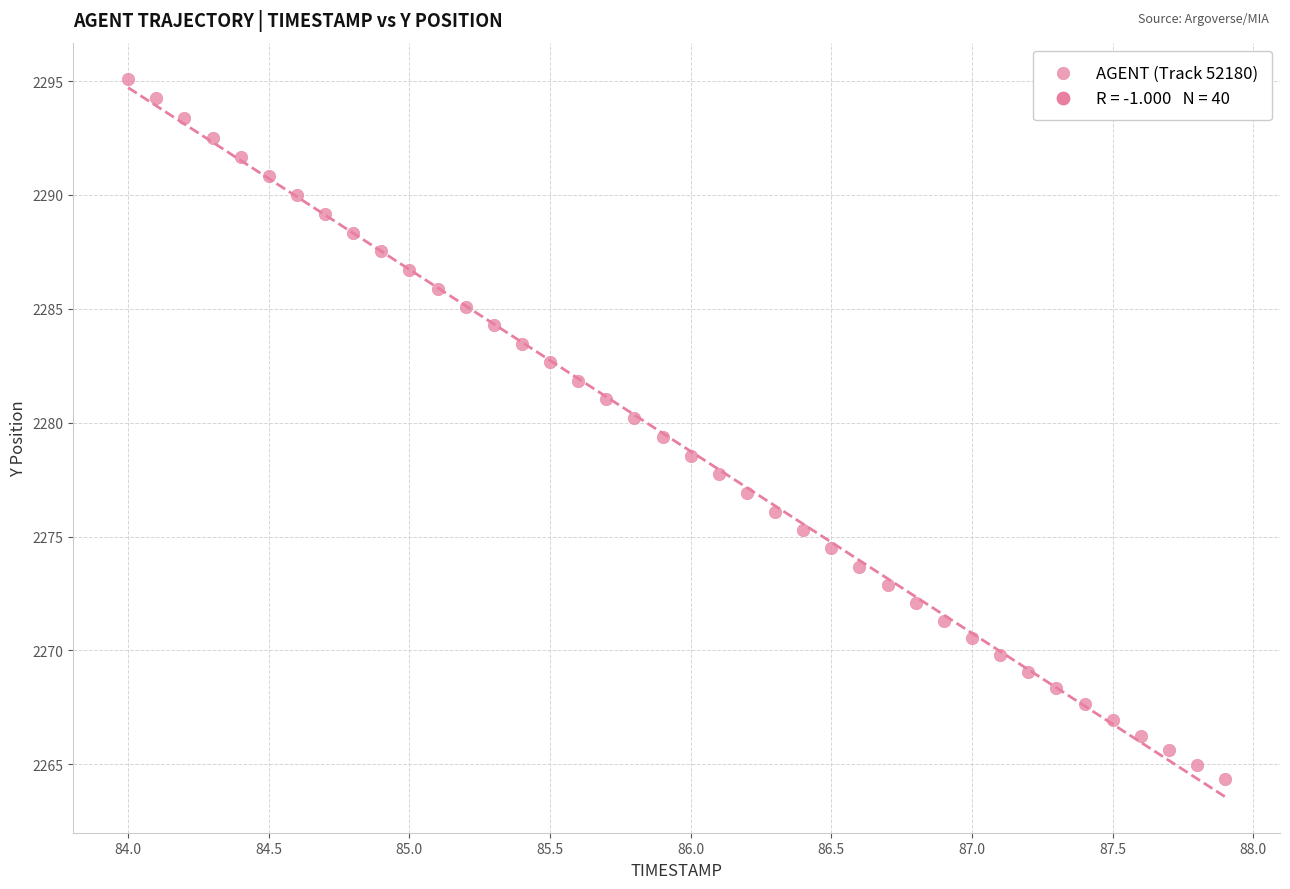

What is the range of Y values (max minus min)?

30.8